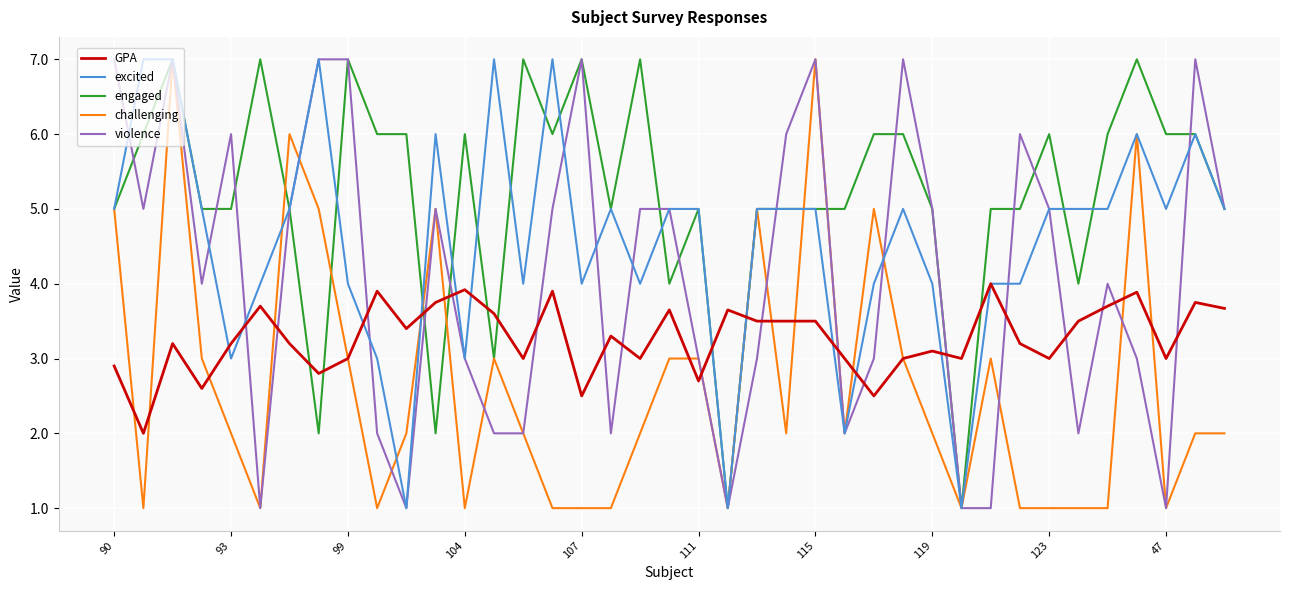

True or false: GPA and engaged cross at least once.

True